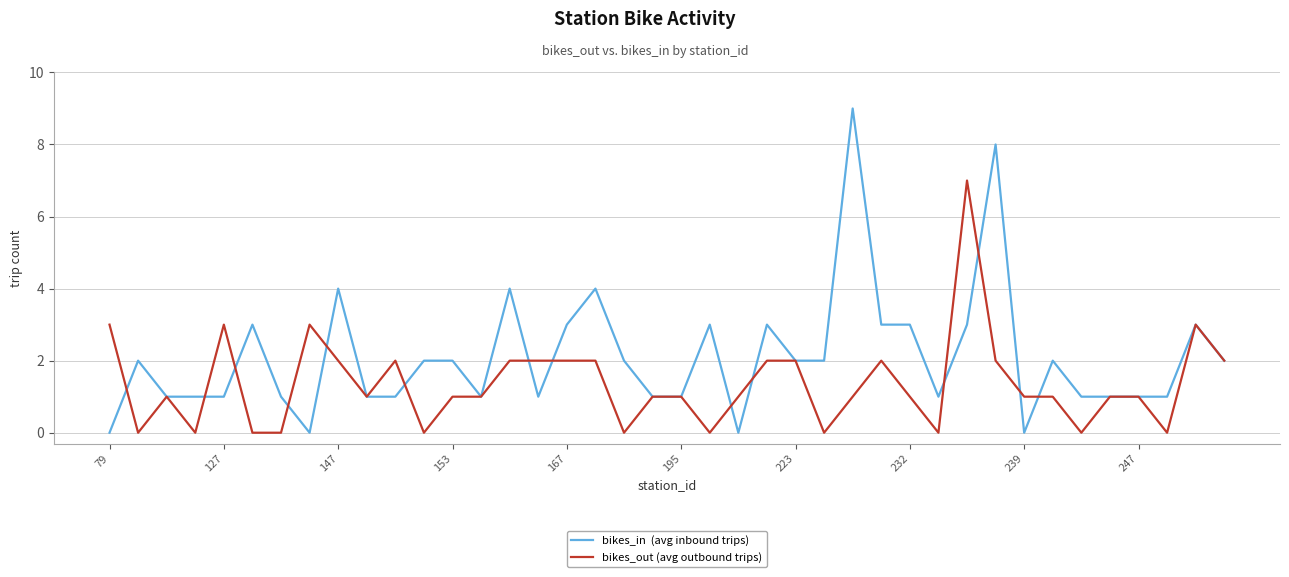

What is the maximum value shown in the chart?

9